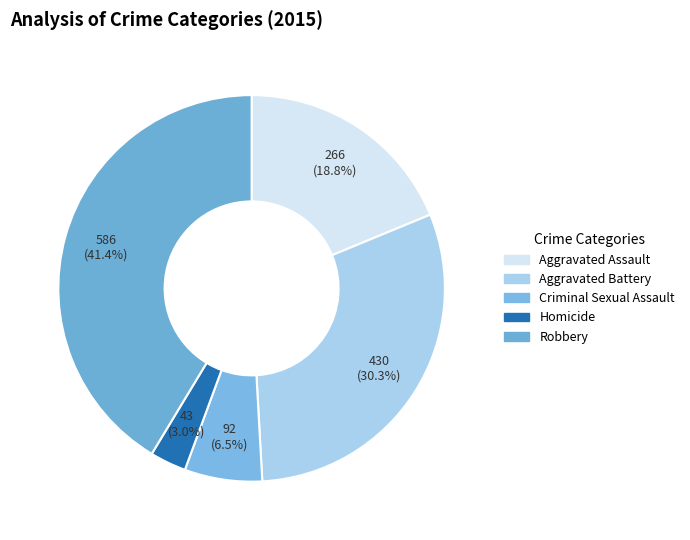

Rank the categories by value from highest to lowest.

Robbery, Aggravated Battery, Aggravated Assault, Criminal Sexual Assault, Homicide